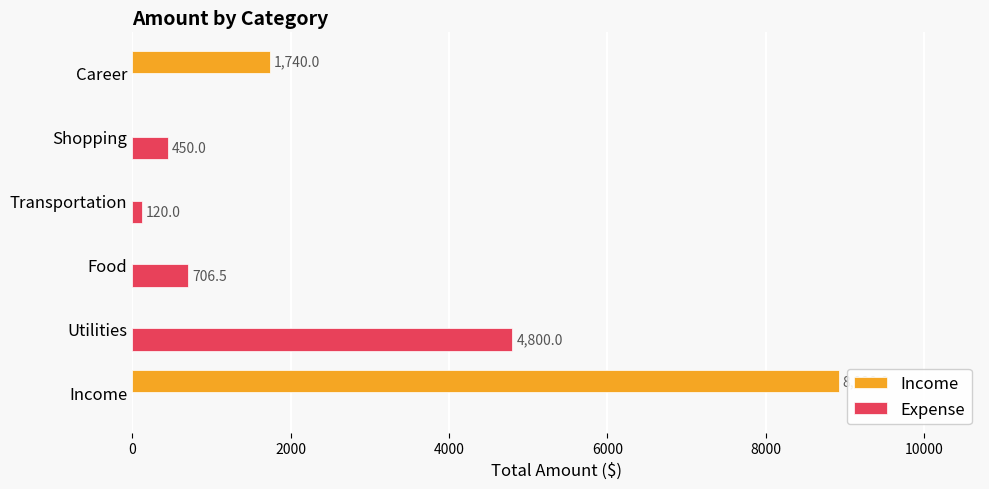

Is it true that Expense equals 0.0 at Income?

True